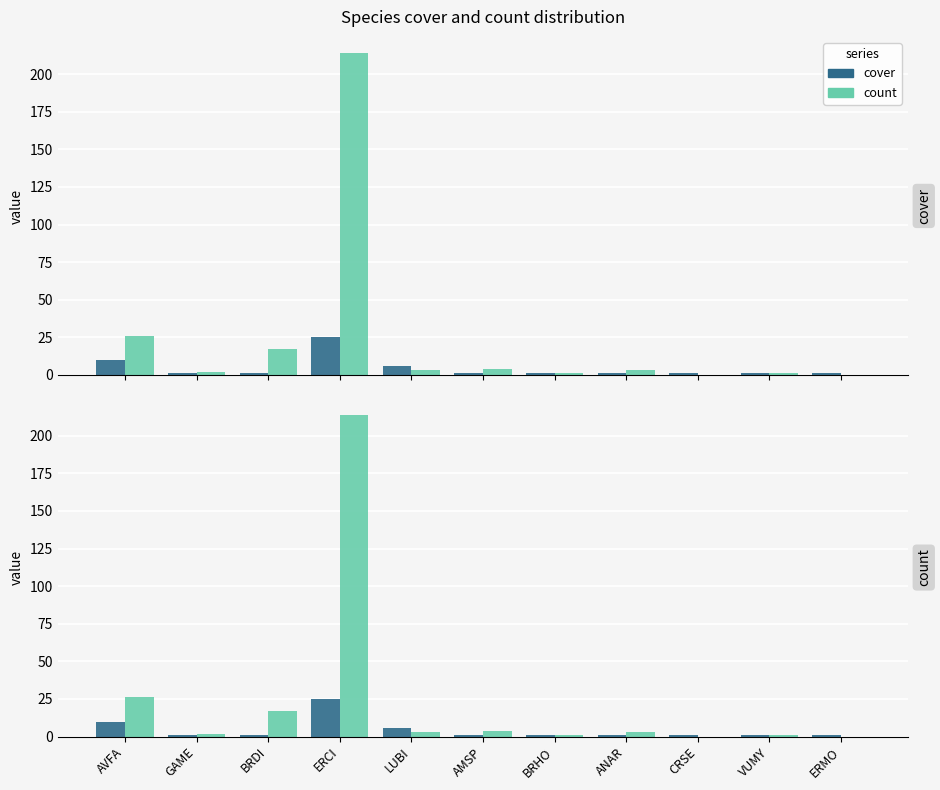

What is the difference between the maximum and minimum values in the count series?

214